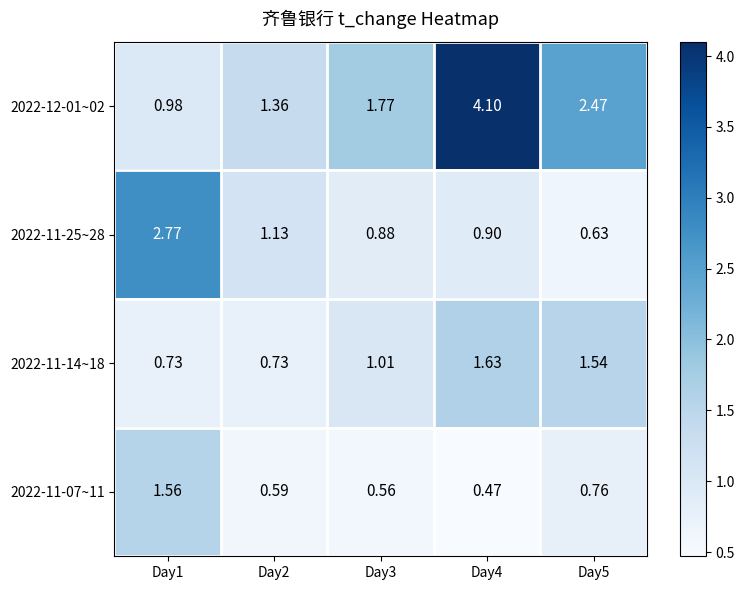

Is the value of 2022-11-07~11 at Day4 greater than the value of 2022-11-25~28 at Day4?

No